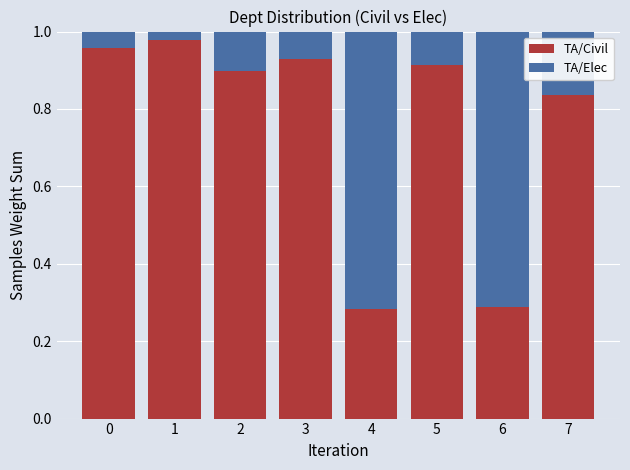

What is the sum of all TA/Civil values?

6.1